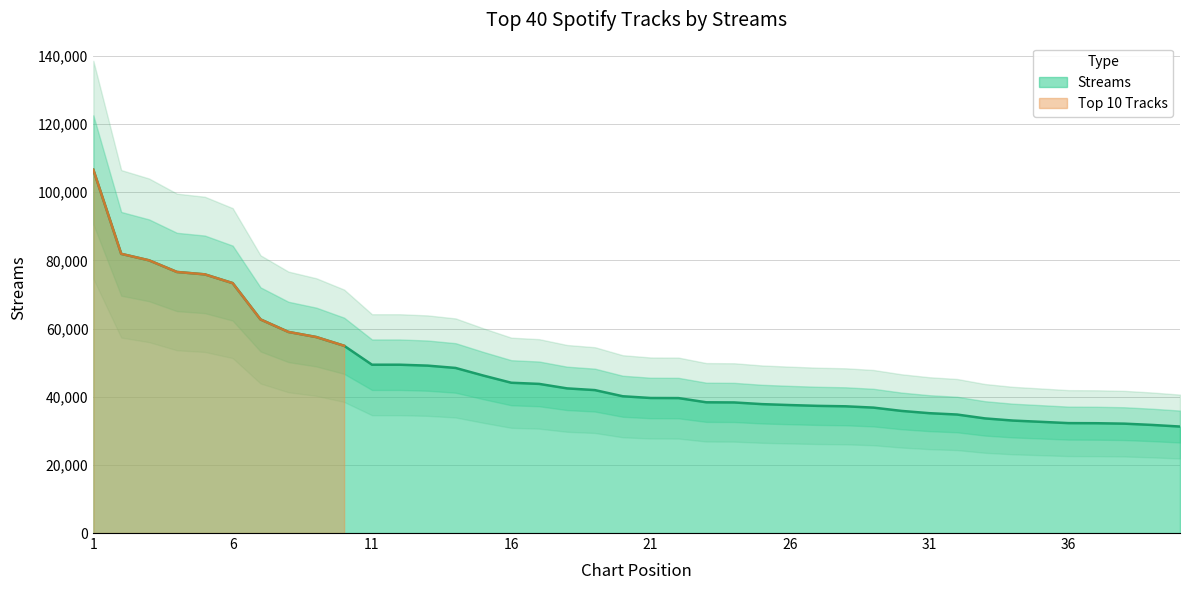

What is the greatest value displayed?

106560